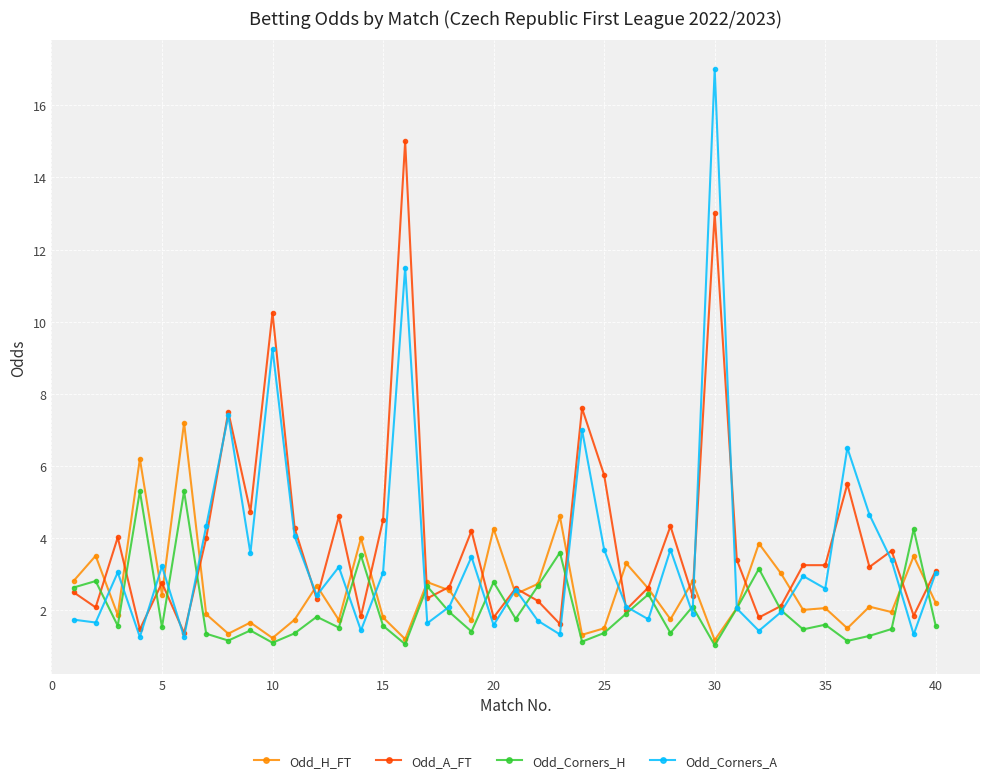

How many distinct data groups are displayed?

4